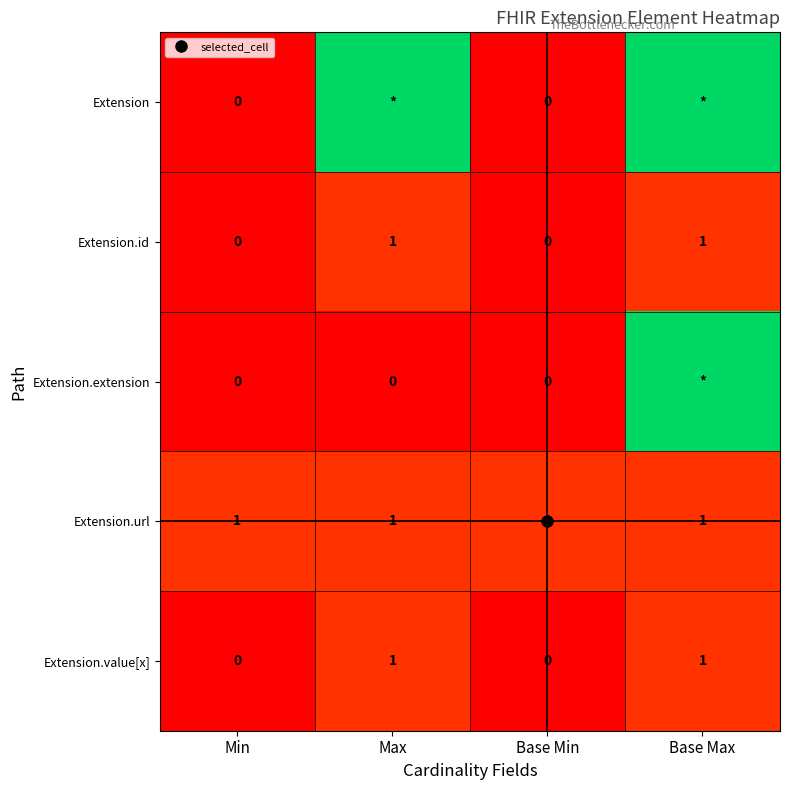

List the series in order of their peak value, lowest first.

Extension.id, Extension.url, Extension.value[x], Extension, Extension.extension